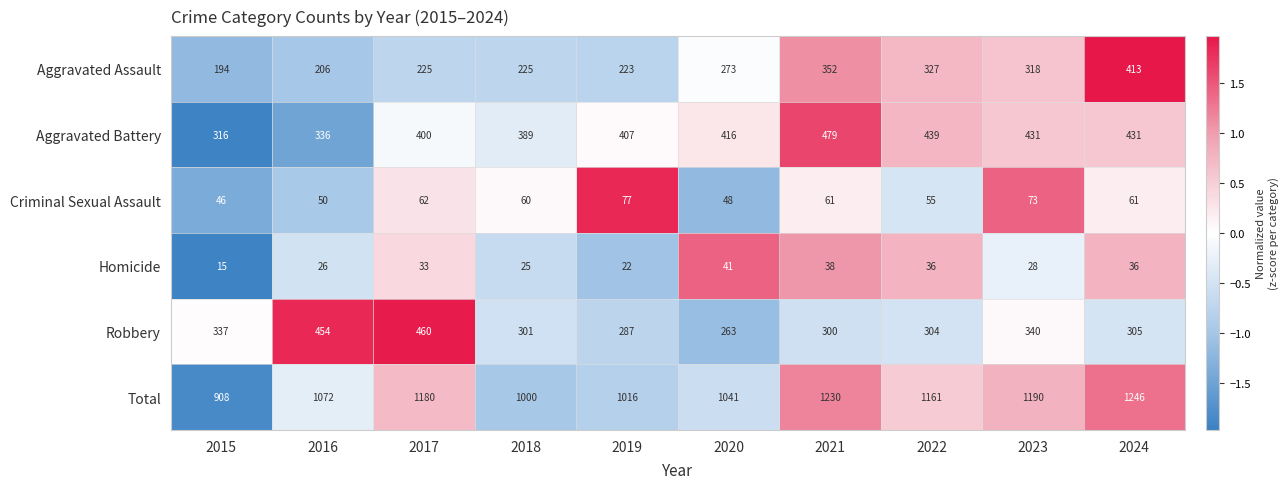

Rank the series by their maximum value, from lowest to highest.

Homicide, Criminal Sexual Assault, Aggravated Assault, Robbery, Aggravated Battery, Total